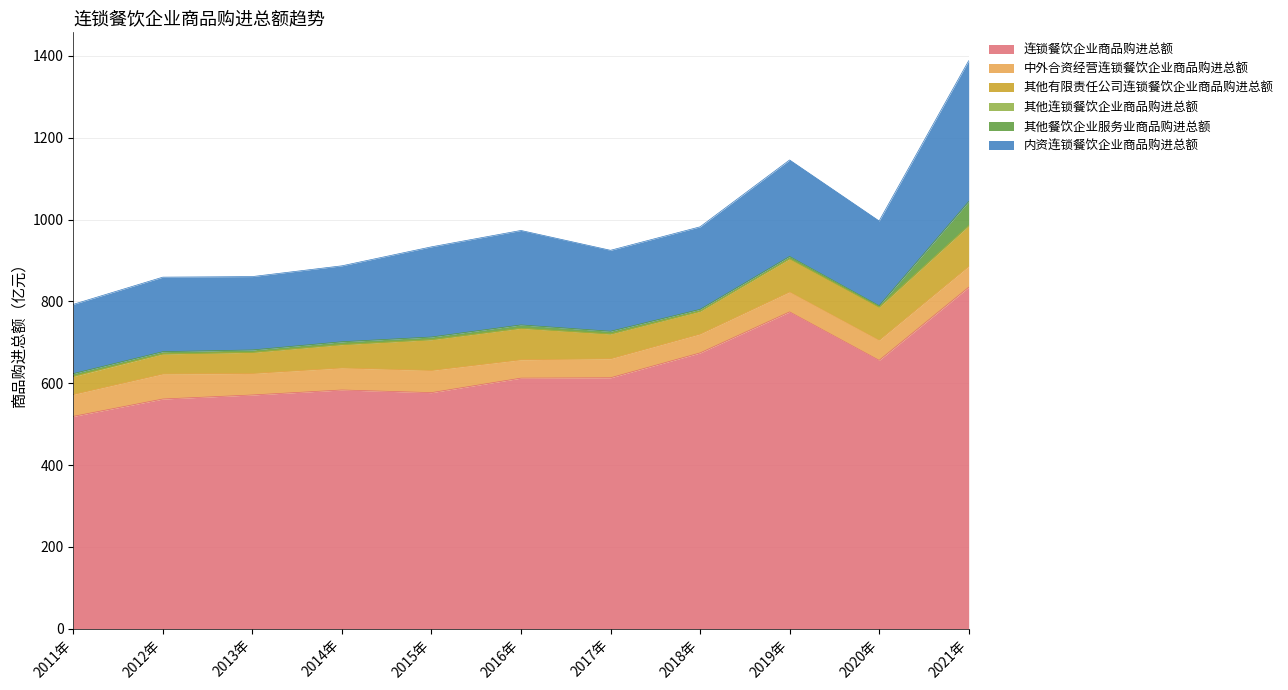

True or false: 其他有限责任公司连锁餐饮企业商品购进总额 and 连锁餐饮企业商品购进总额 cross at least once.

False